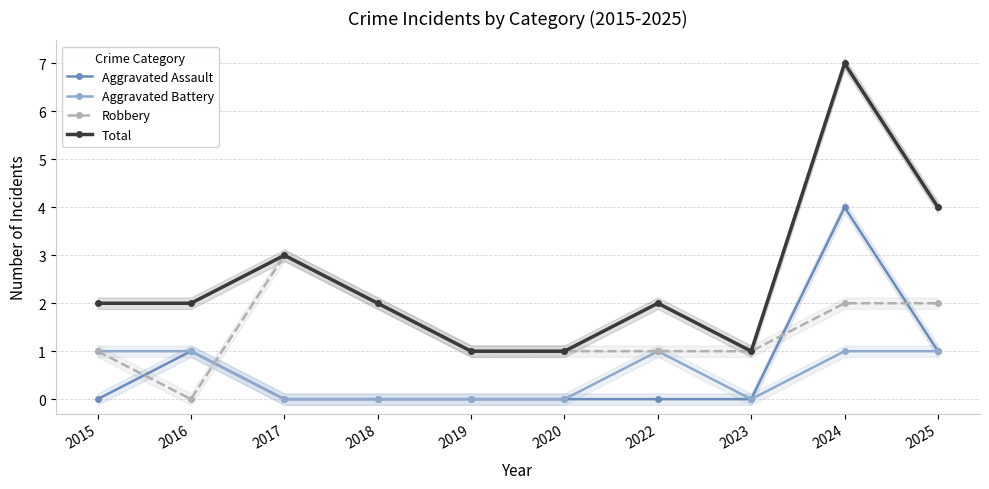

What is the maximum value for Total?

7